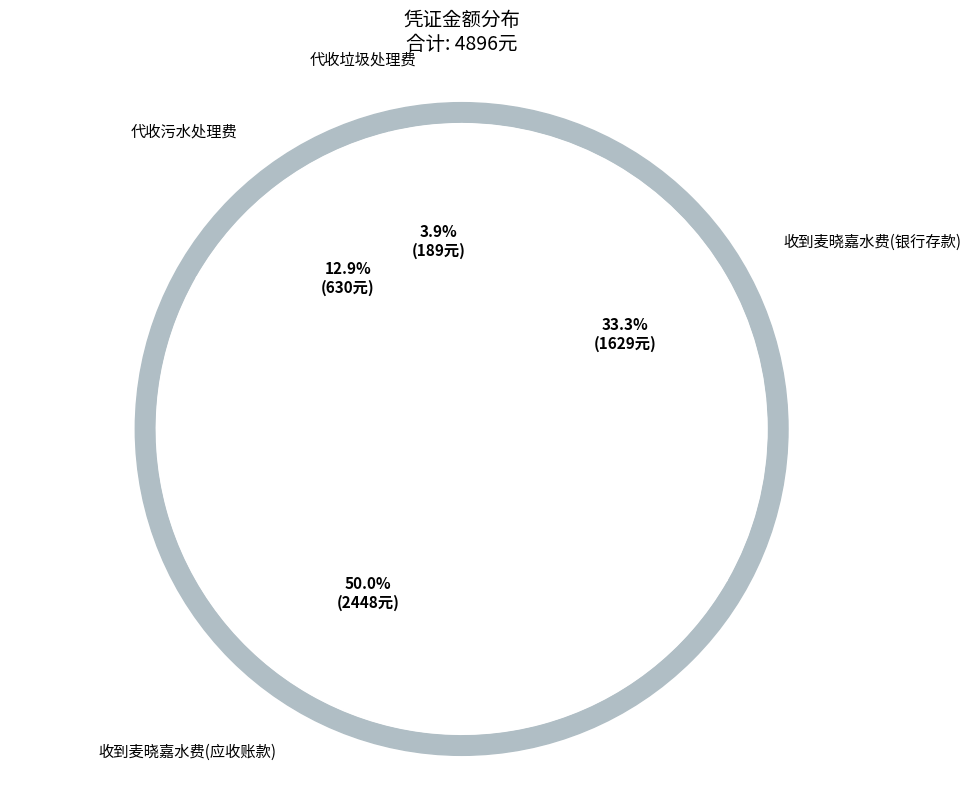

To the nearest percent, what is the difference between the largest and smallest slice percentages?

46%